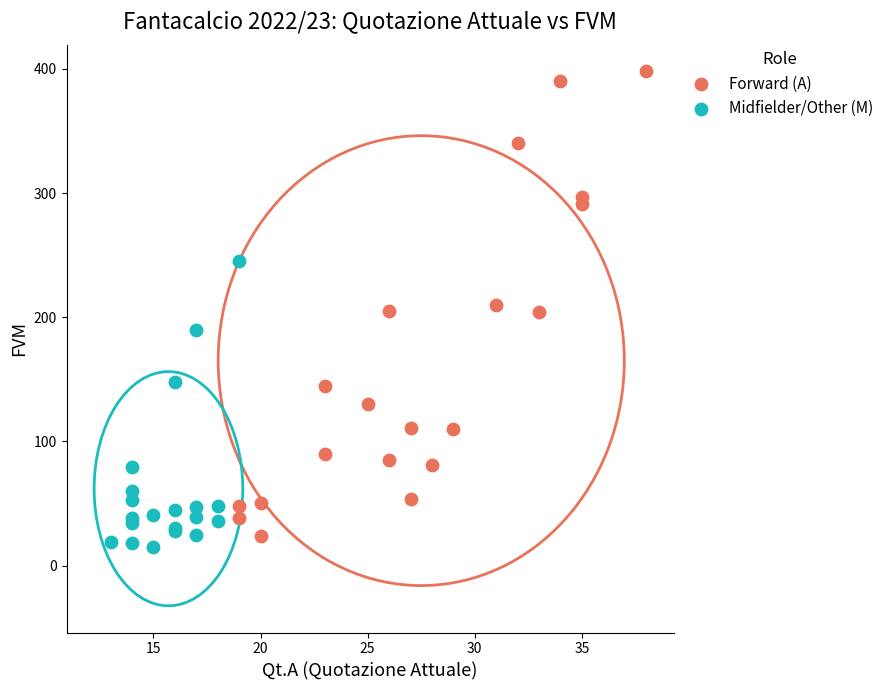

Which series contains the highest Y value?

Forward (A)